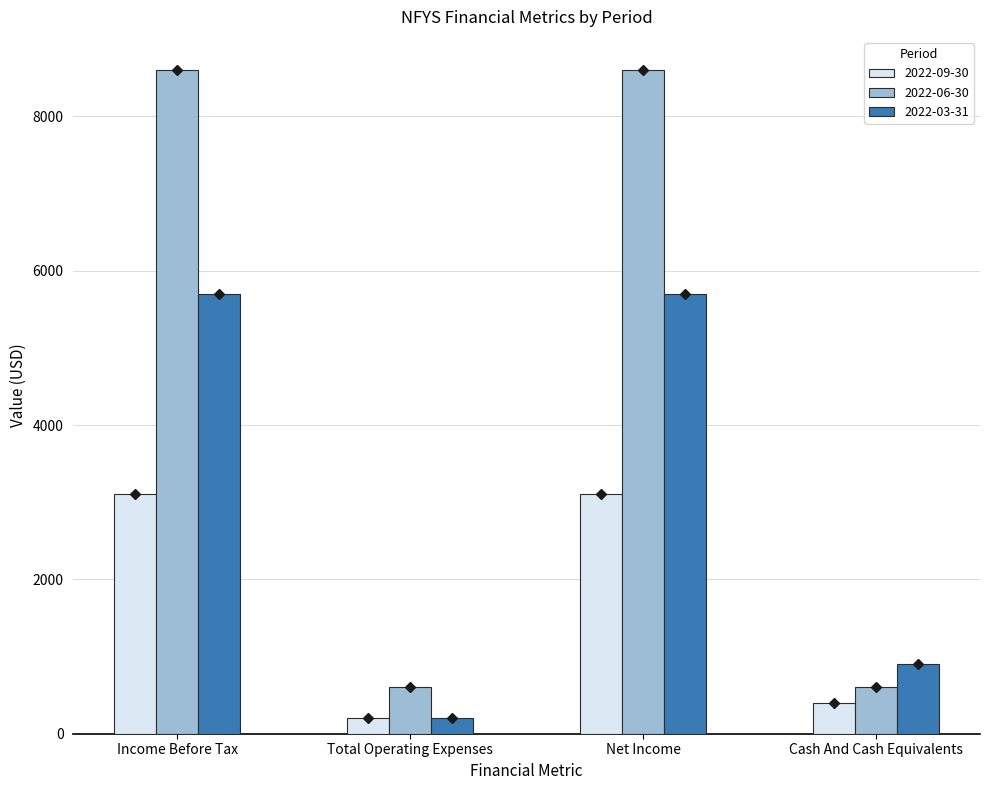

List the series in order of their peak value, lowest first.

2022-09-30, 2022-03-31, 2022-06-30